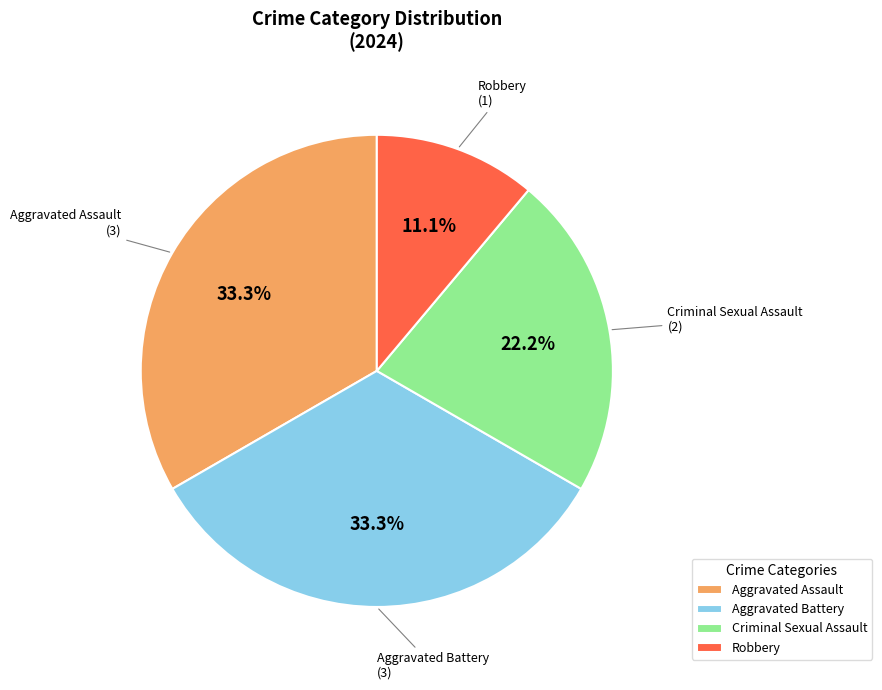

What percentage is the Aggravated Assault slice, to the nearest percent?

33%